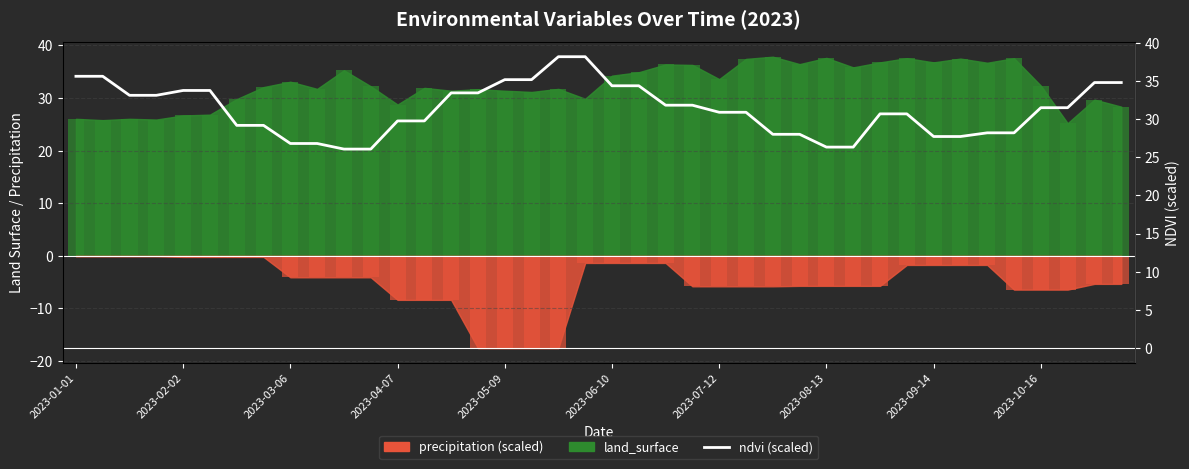

What is the average value?

31.3